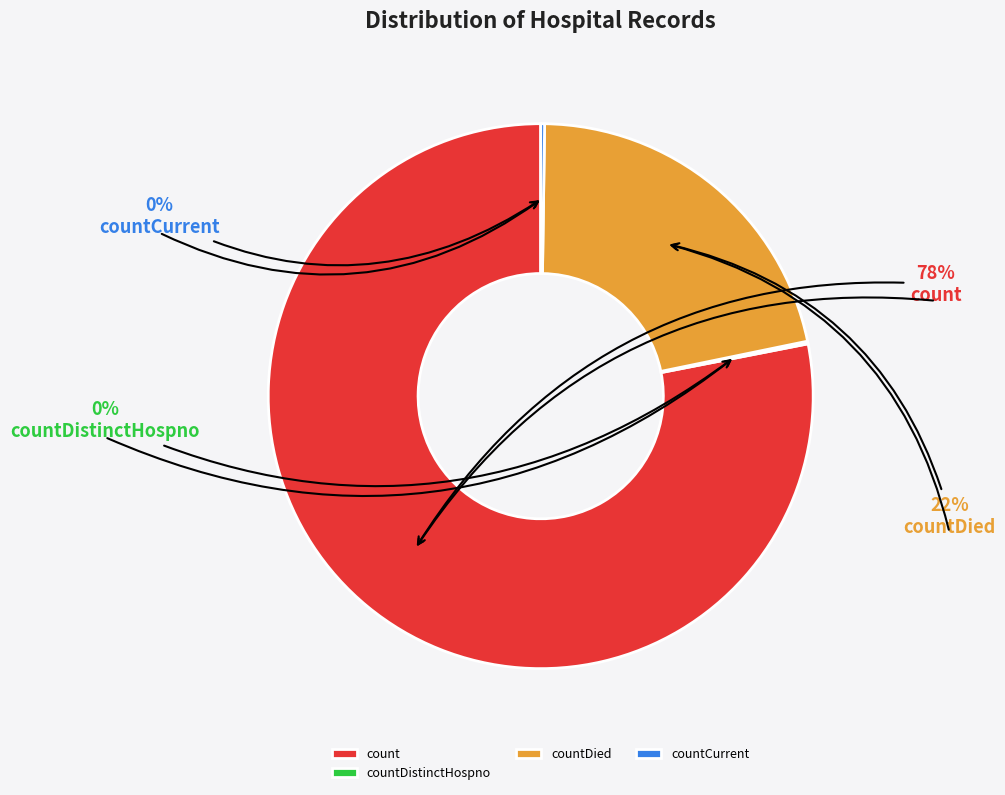

Does count represent more than half of the total?

Yes